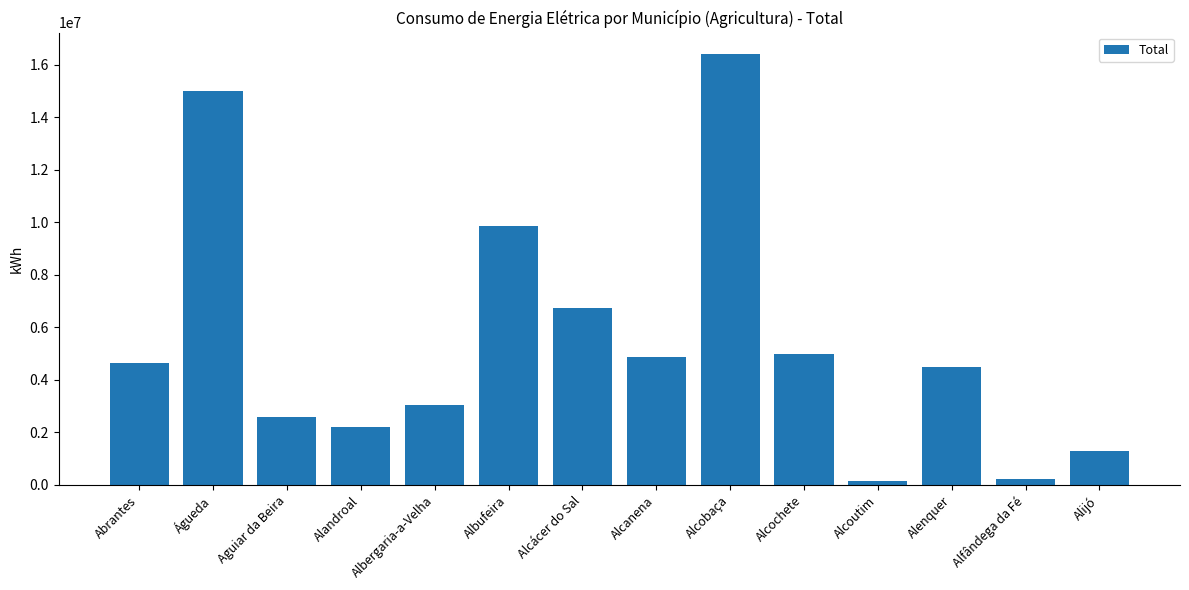

How many bars are there in total?

14